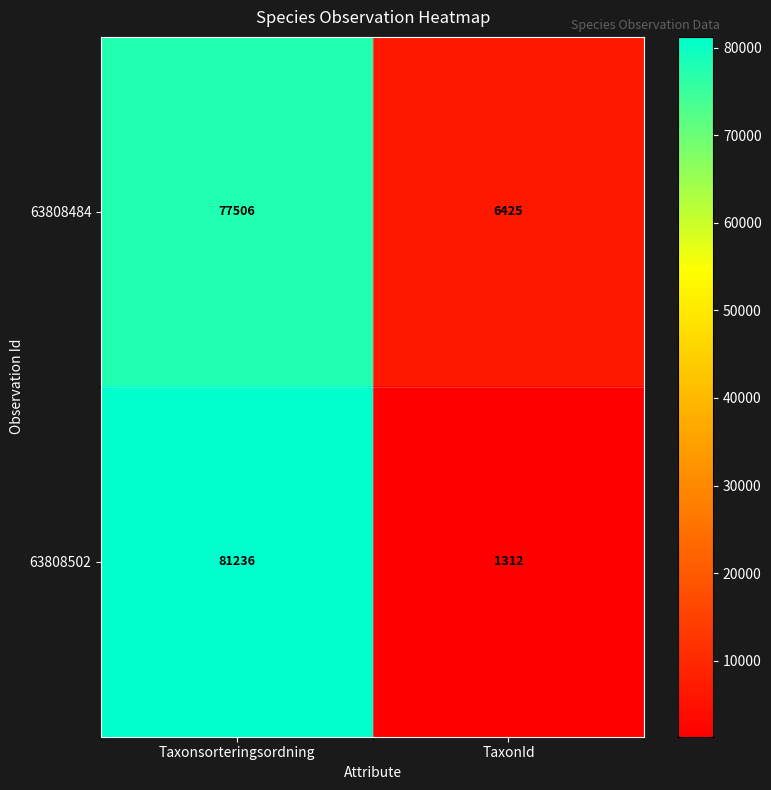

What is the difference between the 63808484 values at Taxonsorteringsordning and TaxonId?

71081